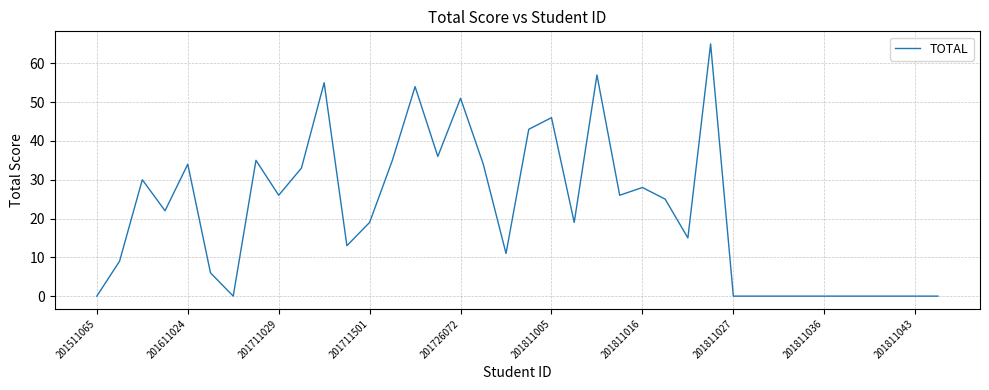

What is the maximum value shown in the chart?

65